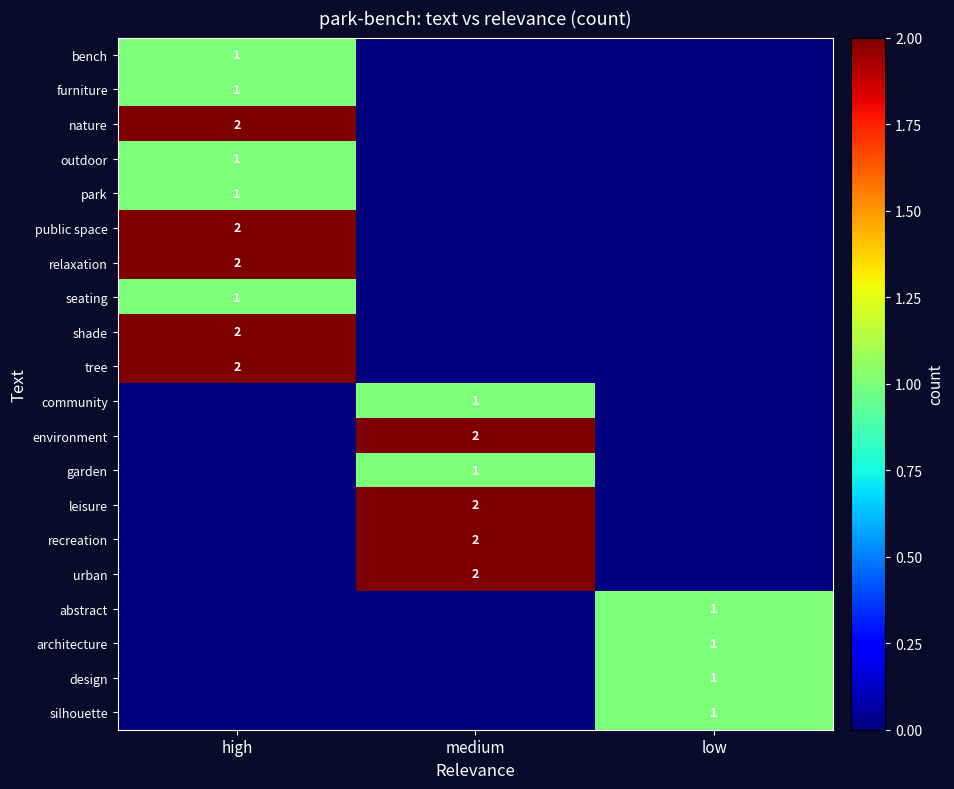

The bench series shows 1 at high. True or false?

True